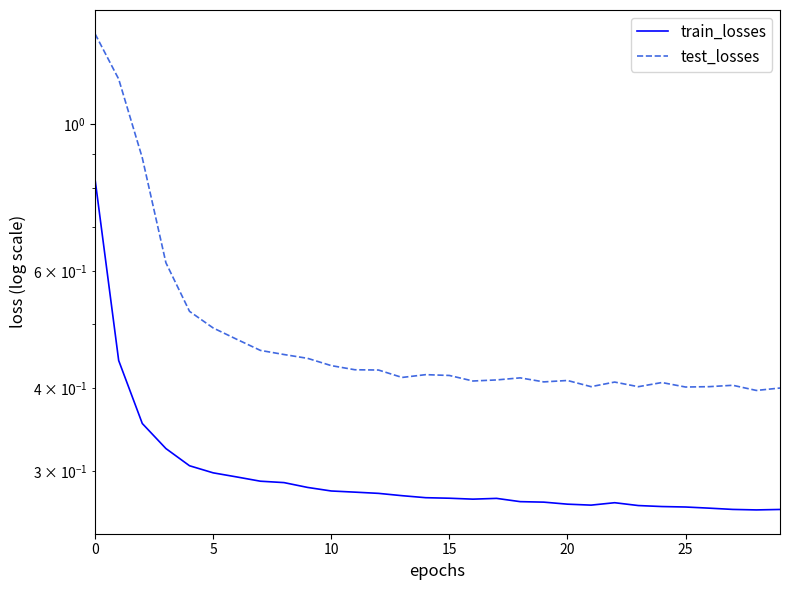

What is the difference between the second highest and second lowest values in the test_losses series?

0.8